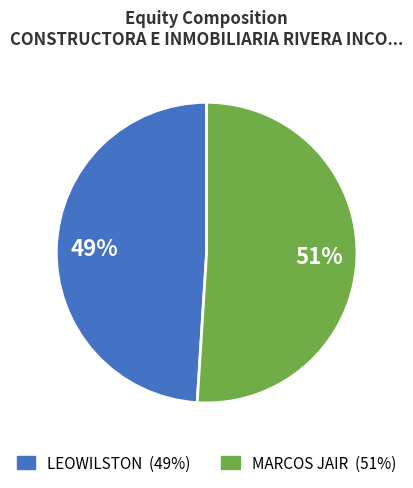

To the nearest percent, what percentage of the pie is MARCOS JAIR?

51%